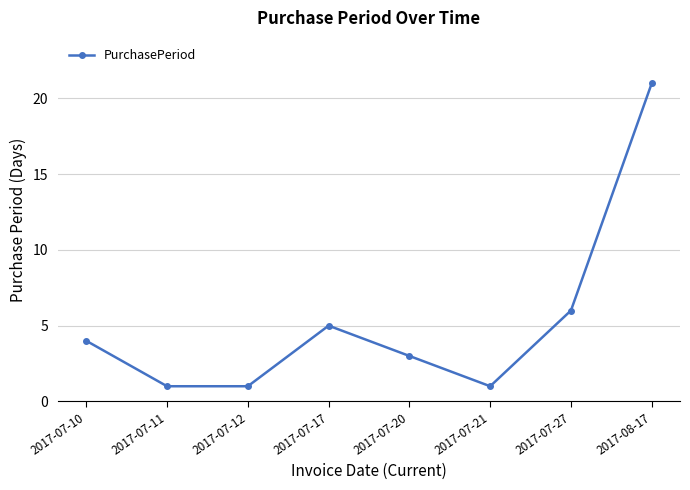

How many interior local peaks (higher than both neighbors) does the data have?

1